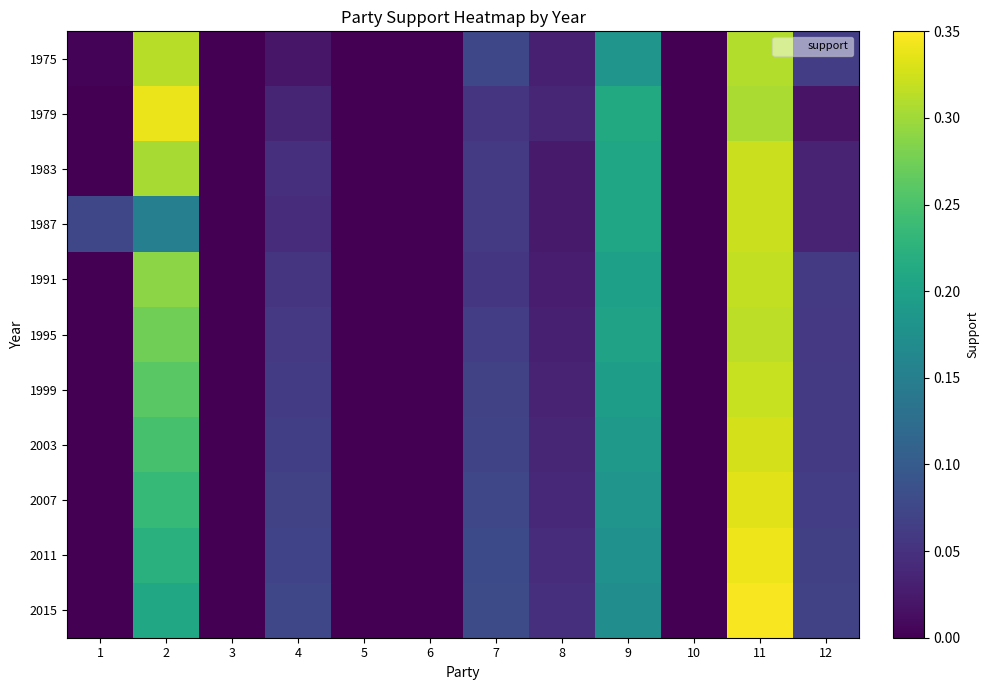

Reading left to right, list all the values displayed in this chart.

1975: 1=0.0	2=0.3	3=0.0	4=0.0	5=0.0	6=0.0	7=0.1	8=0.0	9=0.2	10=0.0	11=0.3	12=0.1
1979: 1=0.0	2=0.3	3=0.0	4=0.0	5=0.0	6=0.0	7=0.1	8=0.0	9=0.2	10=0.0	11=0.3	12=0.0
1983: 1=0.0	2=0.3	3=0.0	4=0.0	5=0.0	6=0.0	7=0.1	8=0.0	9=0.2	10=0.0	11=0.3	12=0.0
1987: 1=0.1	2=0.2	3=0.0	4=0.0	5=0.0	6=0.0	7=0.1	8=0.0	9=0.2	10=0.0	11=0.3	12=0.0
1991: 1=0.0	2=0.3	3=0.0	4=0.1	5=0.0	6=0.0	7=0.1	8=0.0	9=0.2	10=0.0	11=0.3	12=0.1
1995: 1=0.0	2=0.3	3=0.0	4=0.1	5=0.0	6=0.0	7=0.1	8=0.0	9=0.2	10=0.0	11=0.3	12=0.1
1999: 1=0.0	2=0.3	3=0.0	4=0.1	5=0.0	6=0.0	7=0.1	8=0.0	9=0.2	10=0.0	11=0.3	12=0.1
2003: 1=0.0	2=0.2	3=0.0	4=0.1	5=0.0	6=0.0	7=0.1	8=0.0	9=0.2	10=0.0	11=0.3	12=0.1
2007: 1=0.0	2=0.2	3=0.0	4=0.1	5=0.0	6=0.0	7=0.1	8=0.0	9=0.2	10=0.0	11=0.3	12=0.1
2011: 1=0.0	2=0.2	3=0.0	4=0.1	5=0.0	6=0.0	7=0.1	8=0.0	9=0.2	10=0.0	11=0.3	12=0.1
2015: 1=0.0	2=0.2	3=0.0	4=0.1	5=0.0	6=0.0	7=0.1	8=0.0	9=0.2	10=0.0	11=0.3	12=0.1